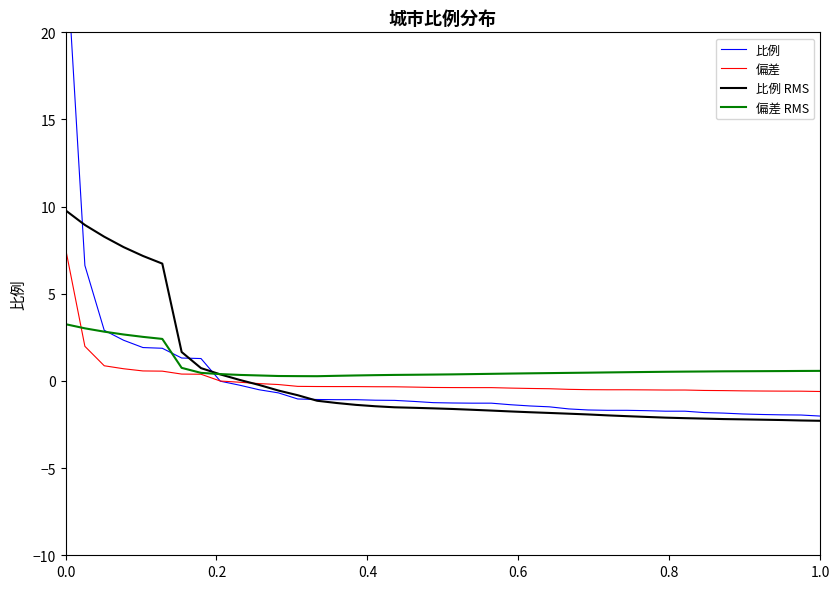

What is the difference between the maximum and minimum values in the 比例 series?

27.4